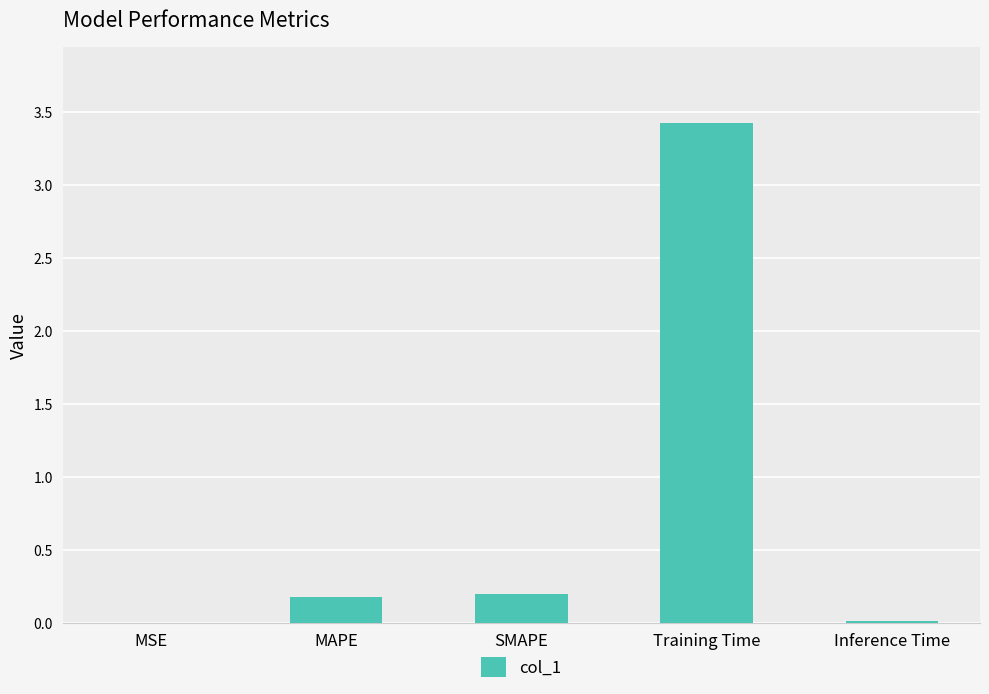

What value does the data have at SMAPE?

0.2